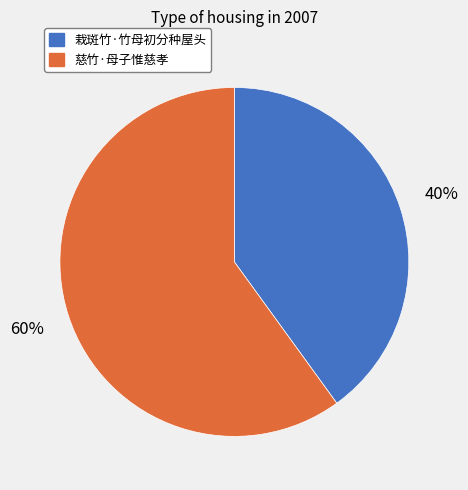

To the nearest percent, what portion does 栽斑竹·竹母初分种屋头 represent?

40%